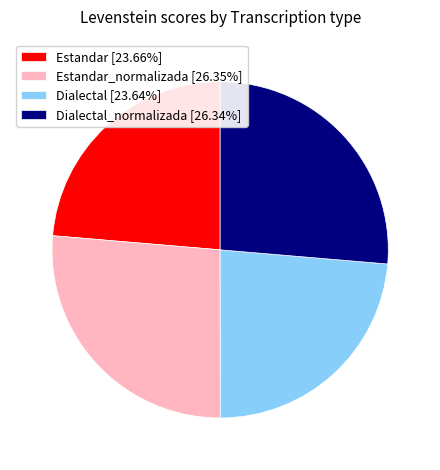

What is the ratio of the value at Estandar [23.66%] to the value at Estandar_normalizada [26.35%]?

0.9